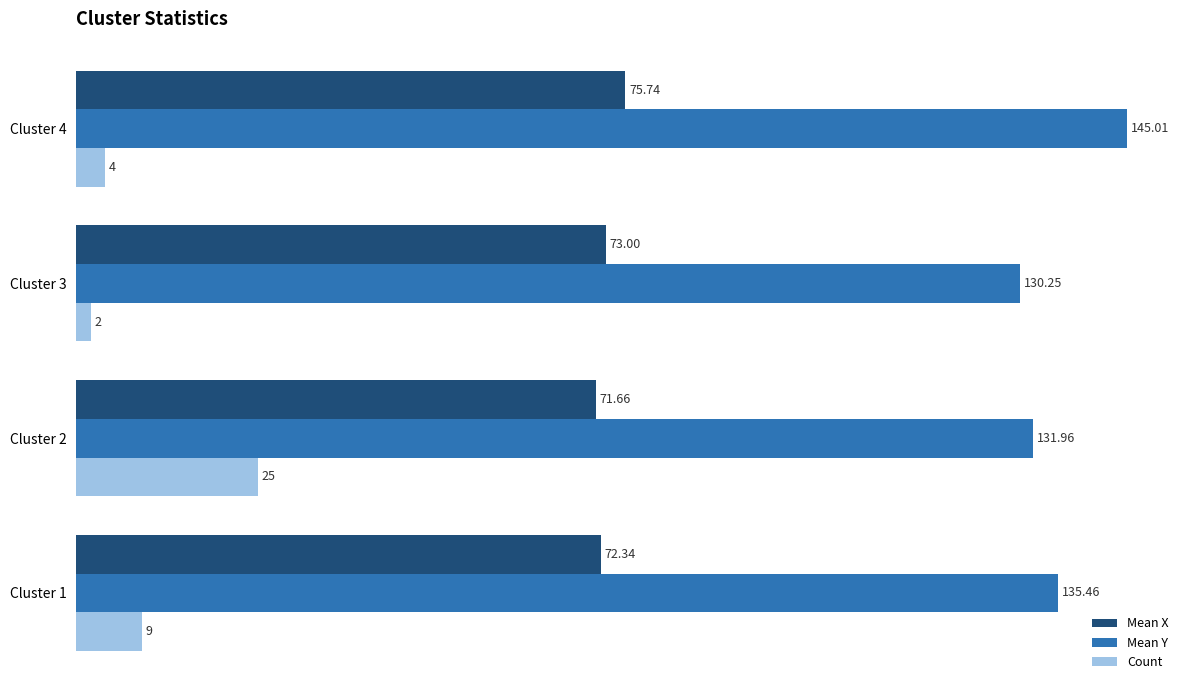

At which category does the chart reach its minimum across all series?

Cluster 3